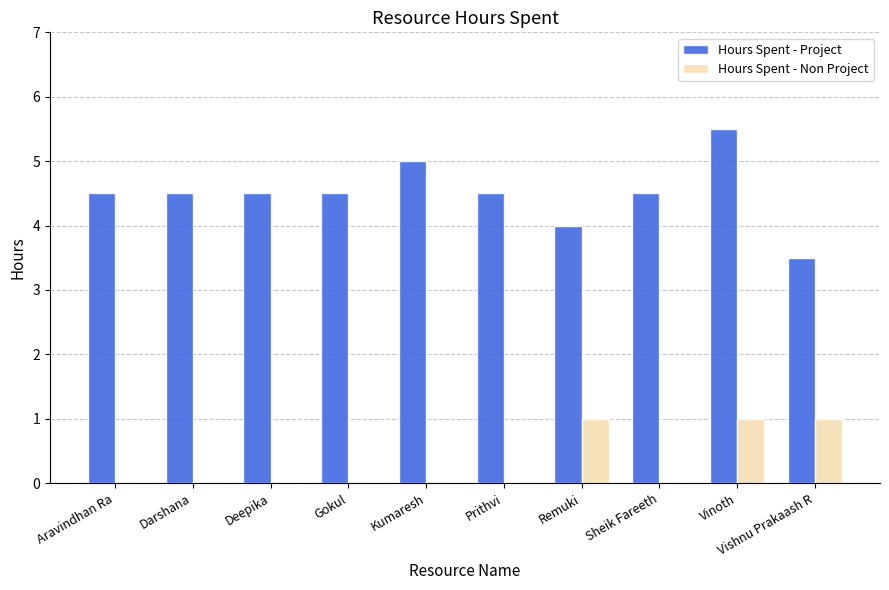

The Hours Spent - Non Project series shows 1.5 at Vishnu Prakaash R. True or false?

False